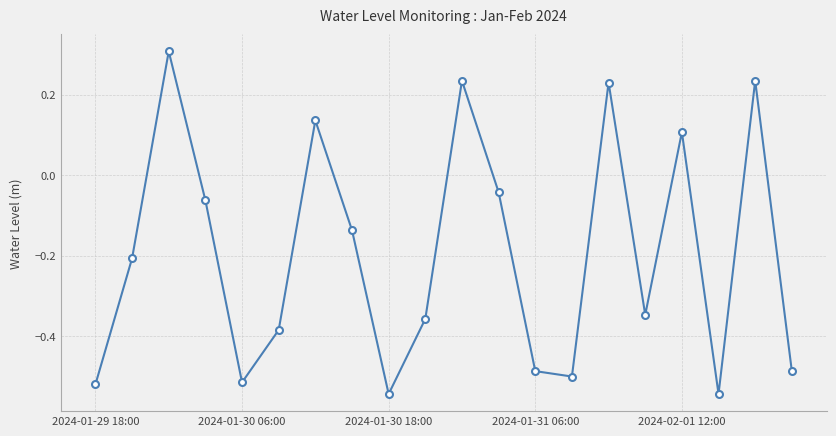

What is the average value?

-0.2